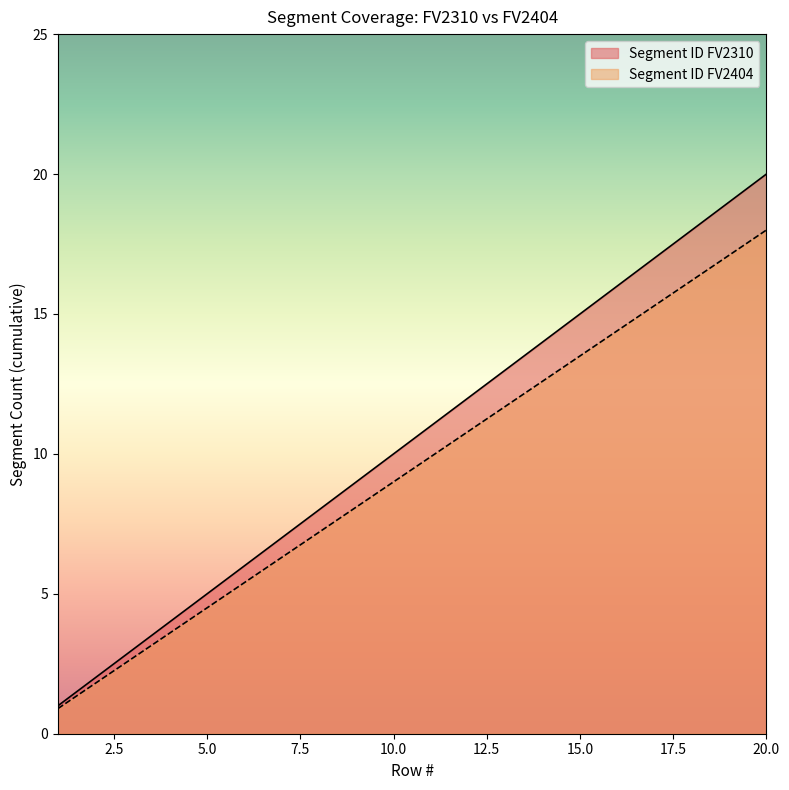

Count the number of data series in this chart.

2